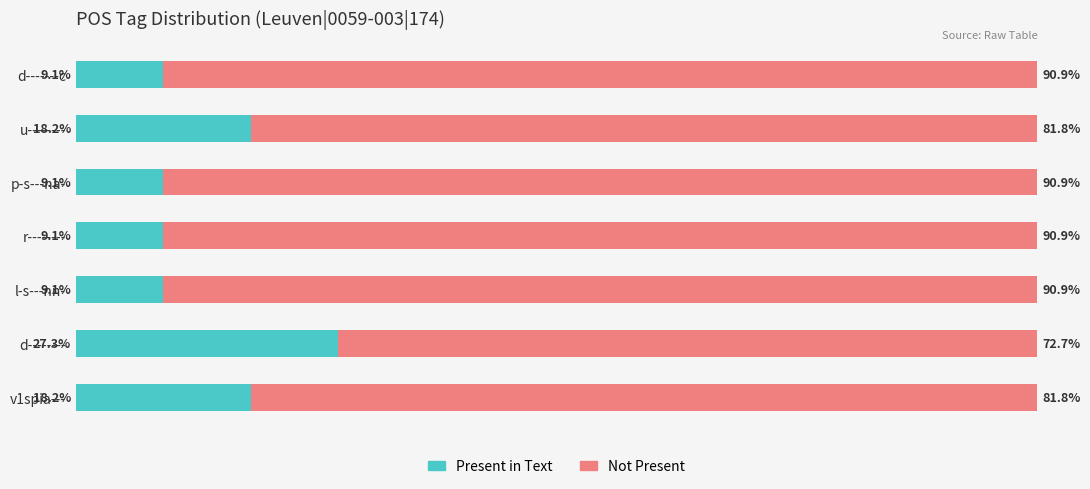

Which category has the highest value in the Present in Text series?

d--------